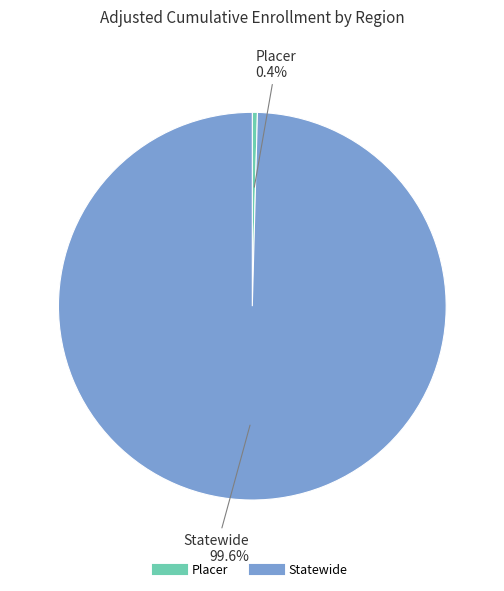

What is the largest slice in the pie chart?

Statewide